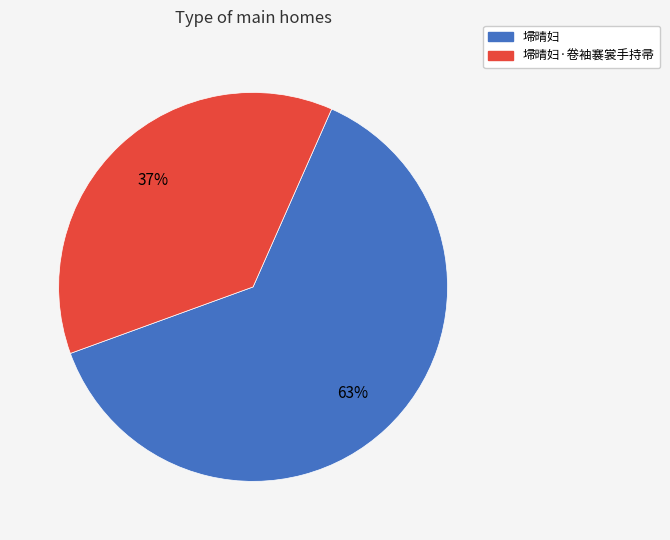

To the nearest percent, what is the average slice percentage?

50%